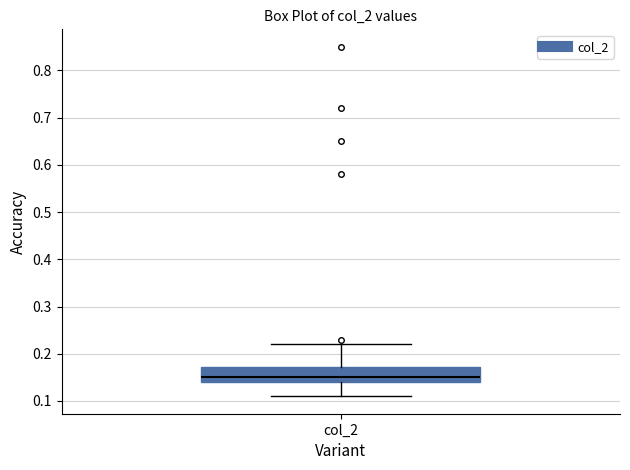

Read this box plot against the y-axis: the position of the median line, the range covered by the box, and the ends of both whiskers. The values are not printed on the chart, so give them approximately, as read against the axis.

median 0.15, box 0.14 to 0.17, whiskers 0.11 to 0.22